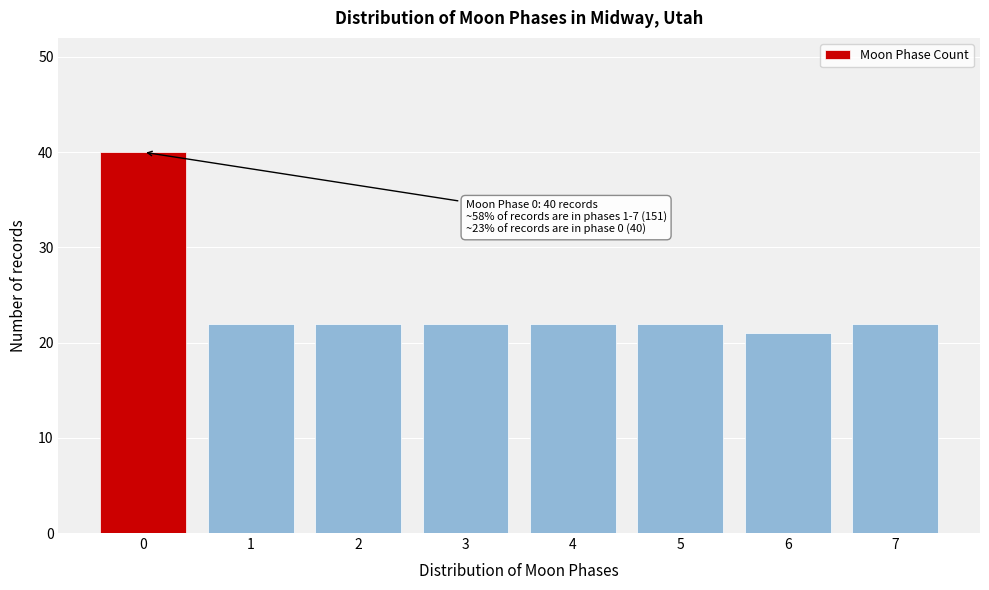

Reading left to right, extract all data points from this chart.

40	22	22	22	22	22	21	22